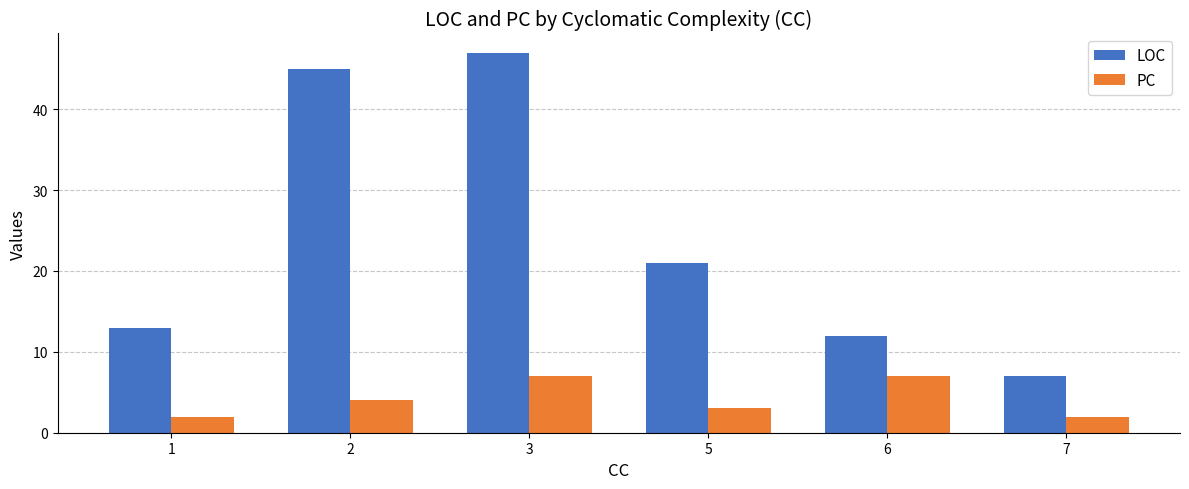

How many PC values are between 2 and 7?

6